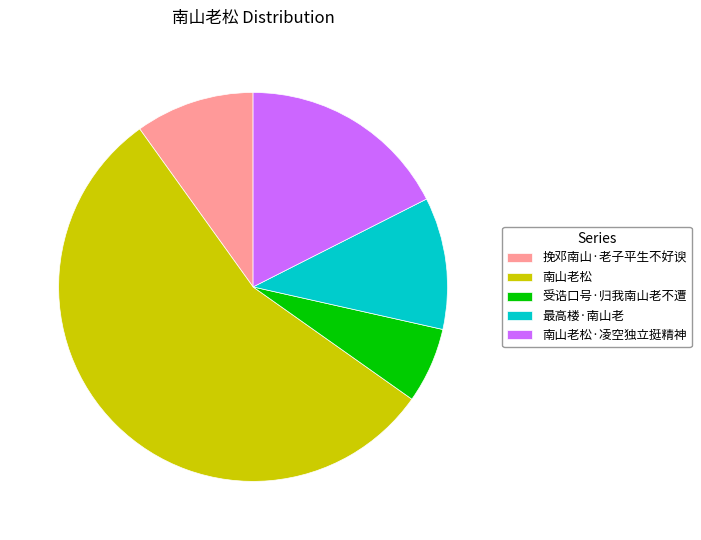

What is the majority slice?

南山老松